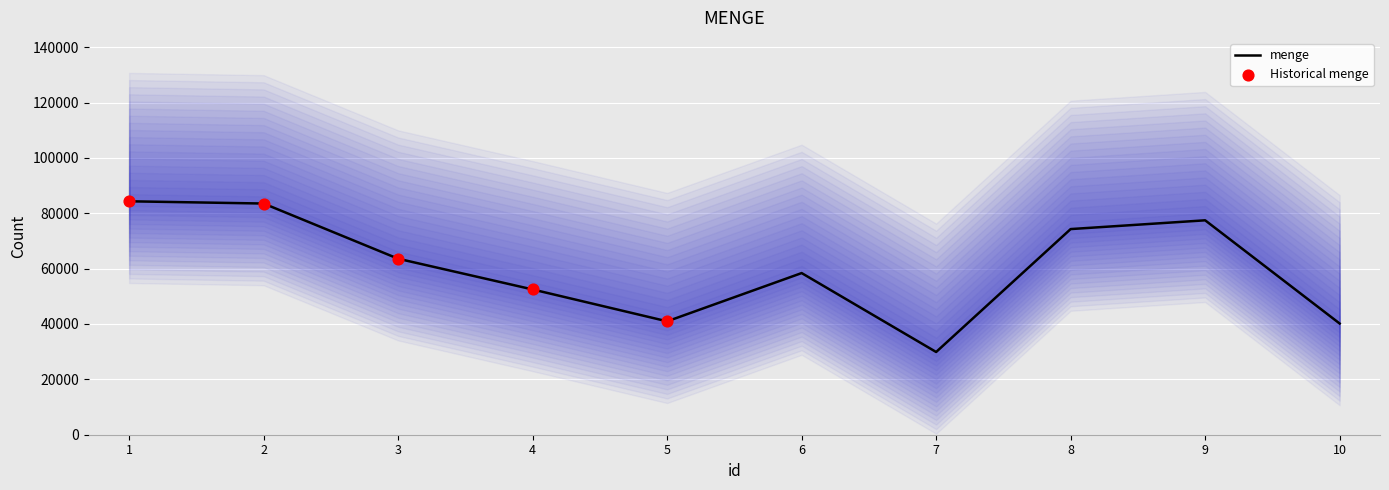

Between 4 and 8, which is larger?

8